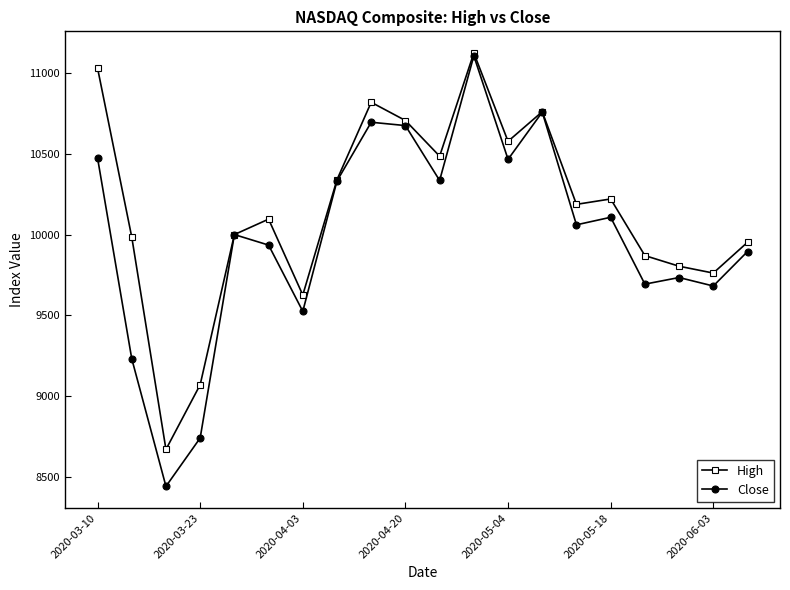

Which series has the widest spread of values?

Close